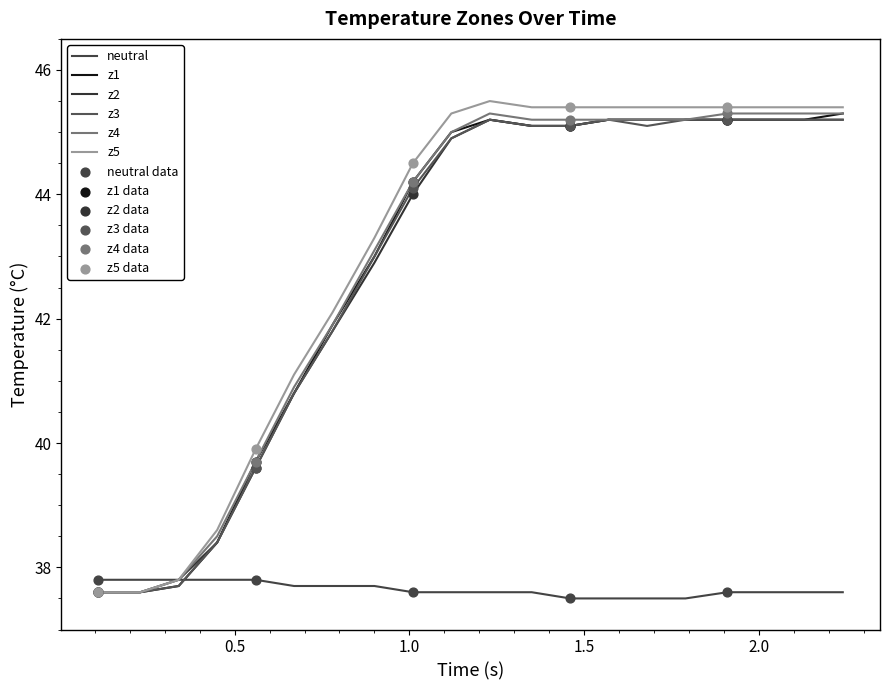

How many lines are shown in the chart?

6